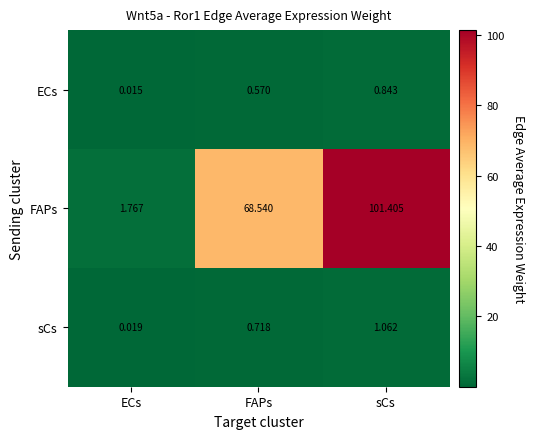

What is the greatest value displayed?

101.4